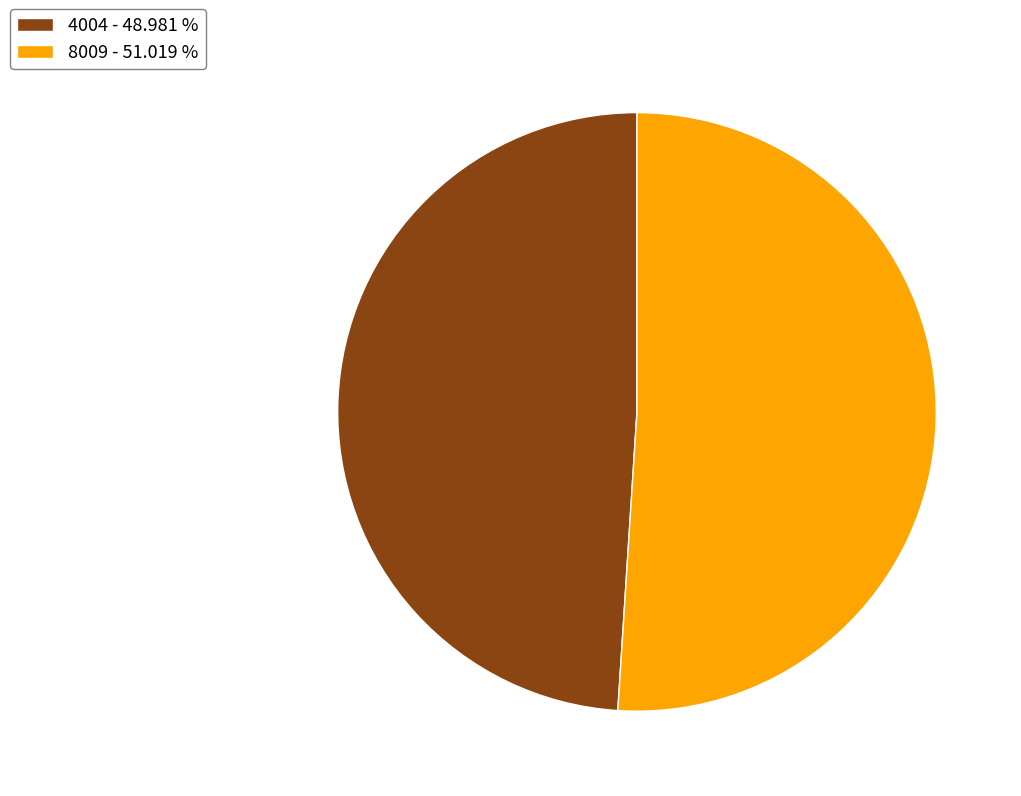

Between 4004 - 48.981 % and 8009 - 51.019 %, which is larger?

8009 - 51.019 %